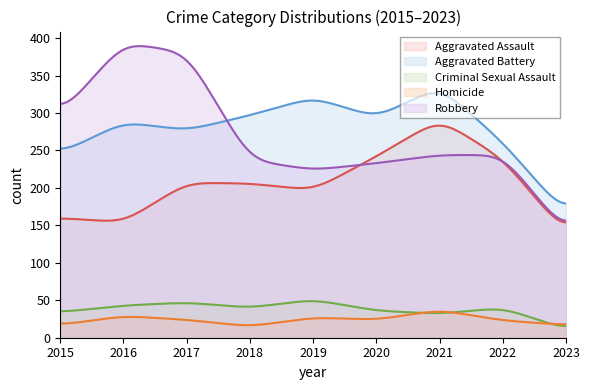

What are all the series names shown in the legend?

Aggravated Assault, Aggravated Battery, Criminal Sexual Assault, Homicide, Robbery